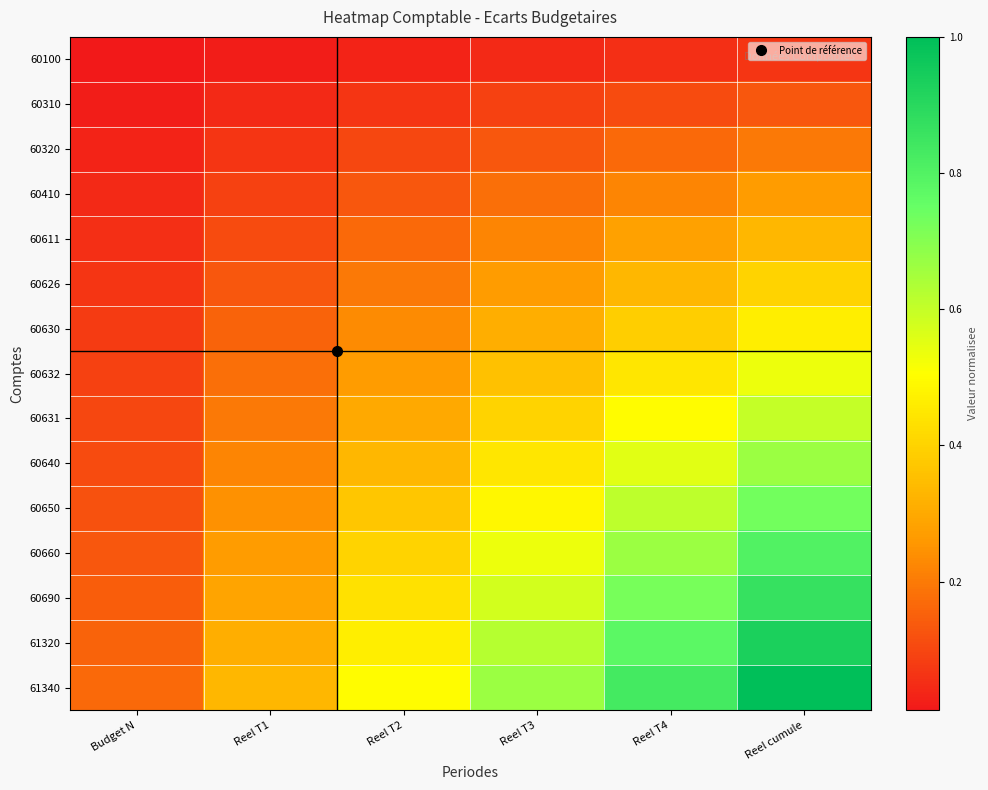

Which label corresponds to the smallest value in the chart?

Budget N